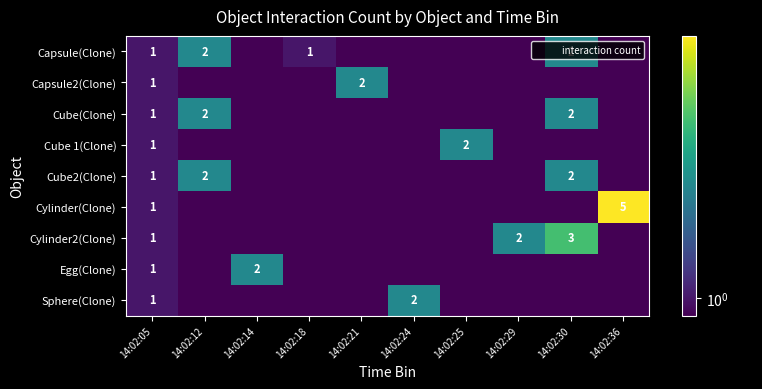

True or false: Cube(Clone) has a value of 0.2 at 14:02:25.

False